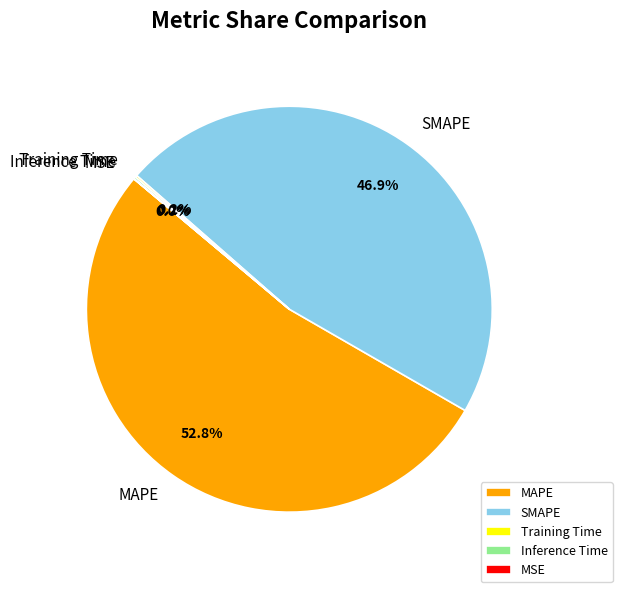

Is there a majority slice in this chart?

Yes